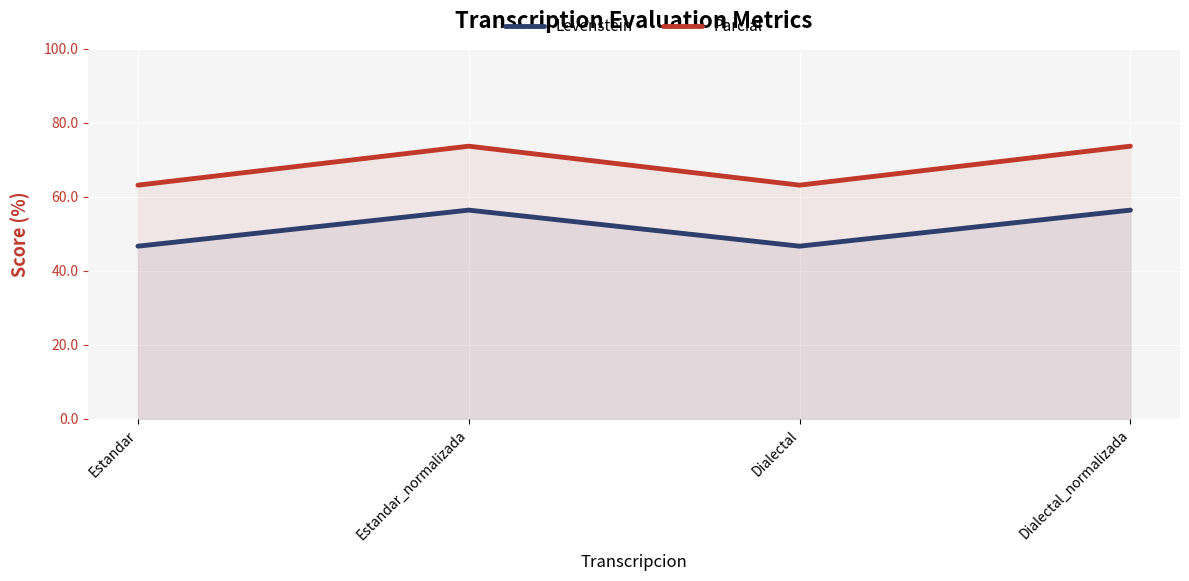

Reading left to right, what are all the values shown in this chart?

Levenstein: 46.7	56.4	46.7	56.4
Parcial: 63.2	73.7	63.2	73.7